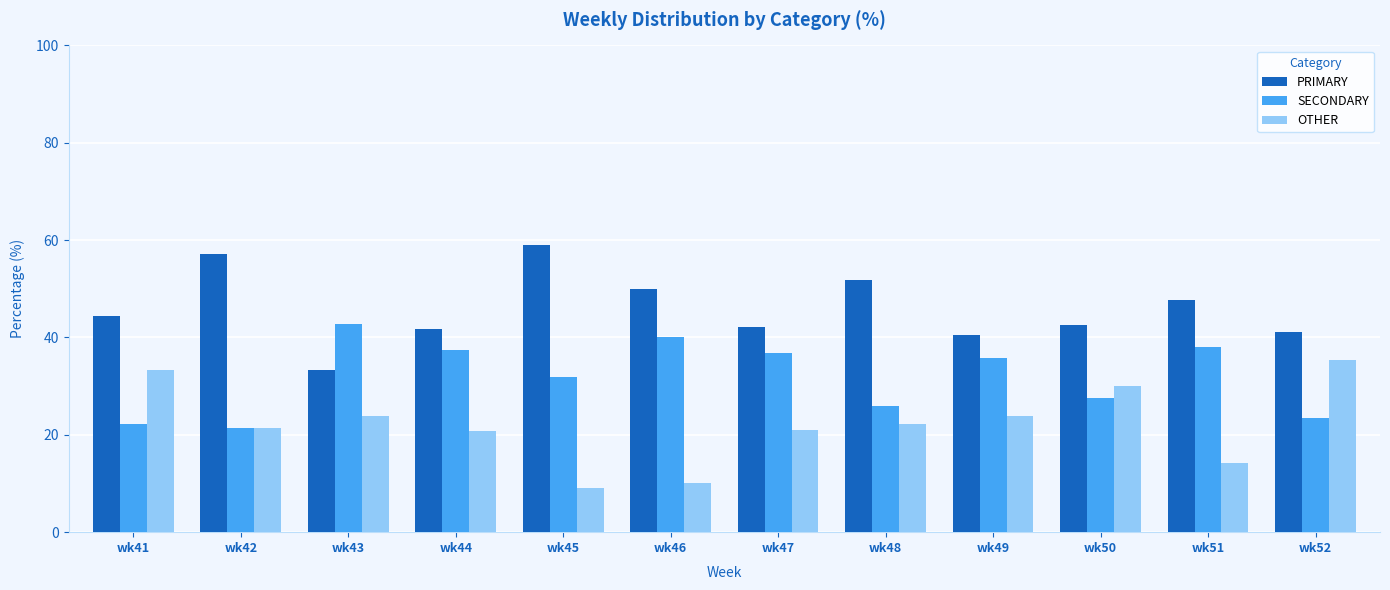

The value of SECONDARY at wk41 is 30.2. True or false?

False